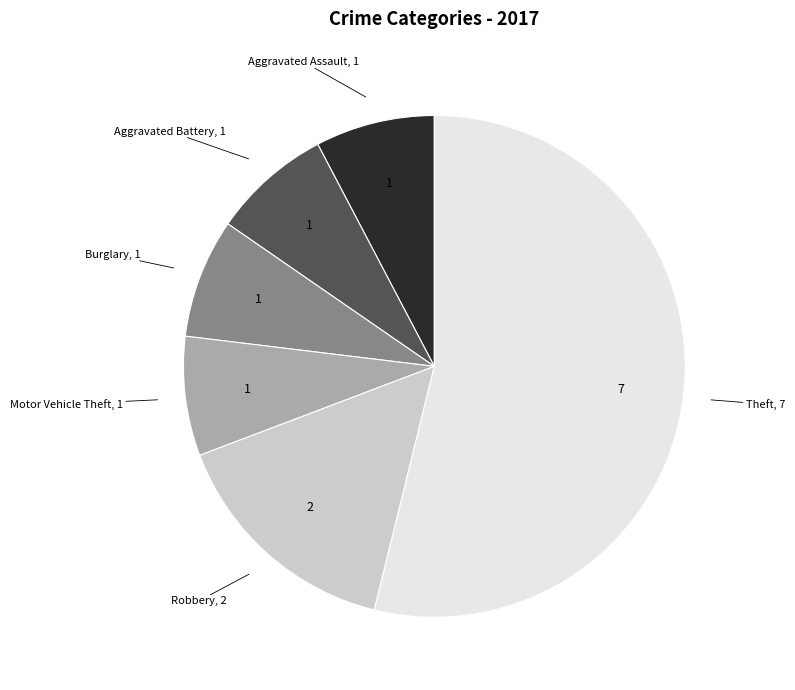

Is there any slice that represents more than half of the pie?

Yes